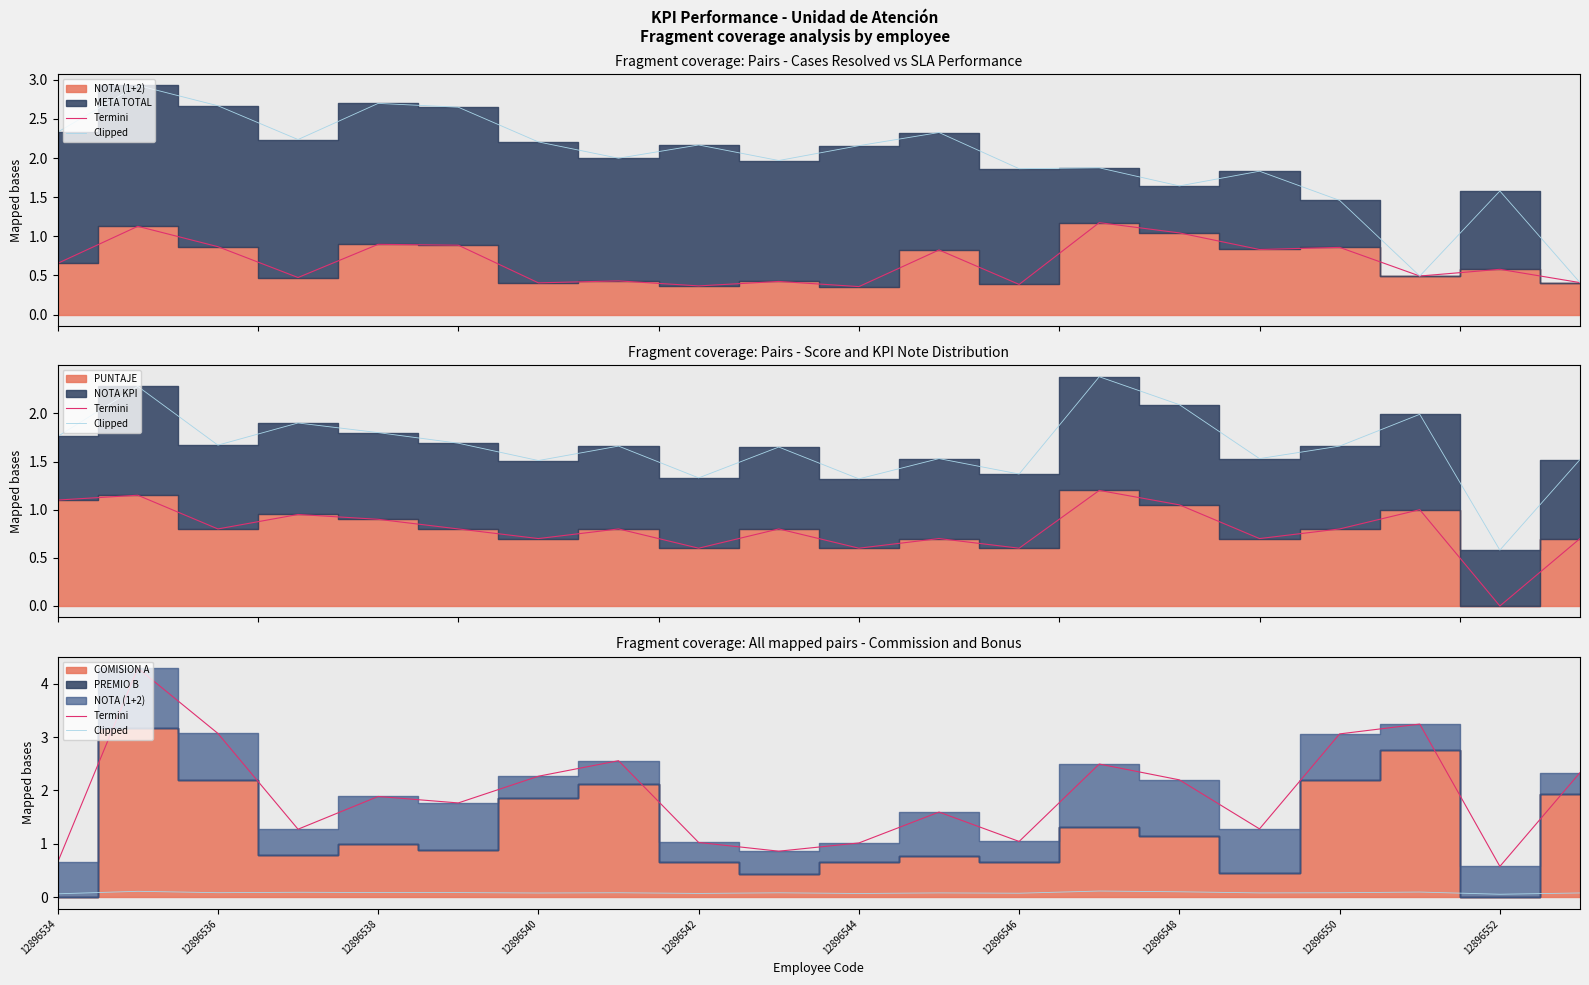

True or false: Clipped and Termini intersect in this chart.

False